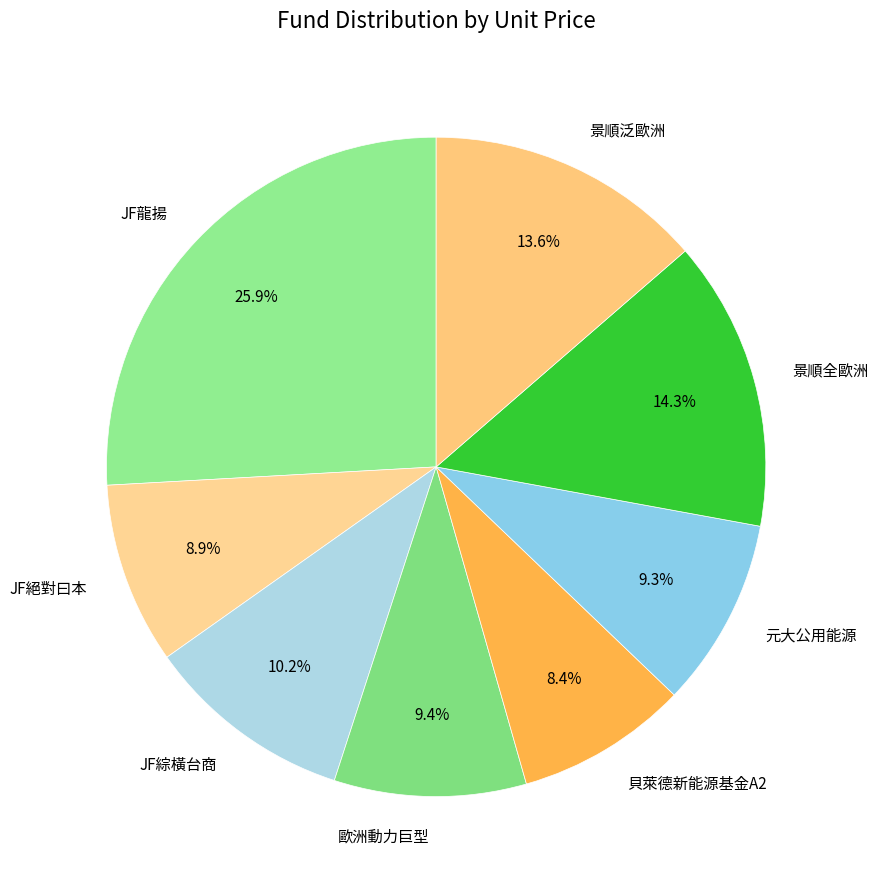

Is there any slice that represents more than half of the pie?

No